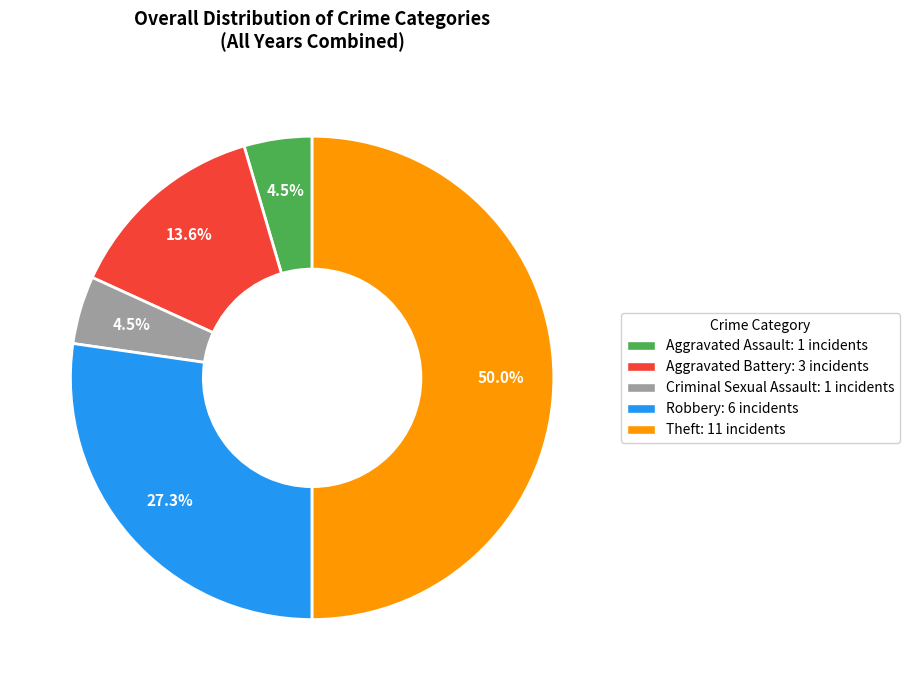

Is the sum of Aggravated Assault and Criminal Sexual Assault greater than half?

No